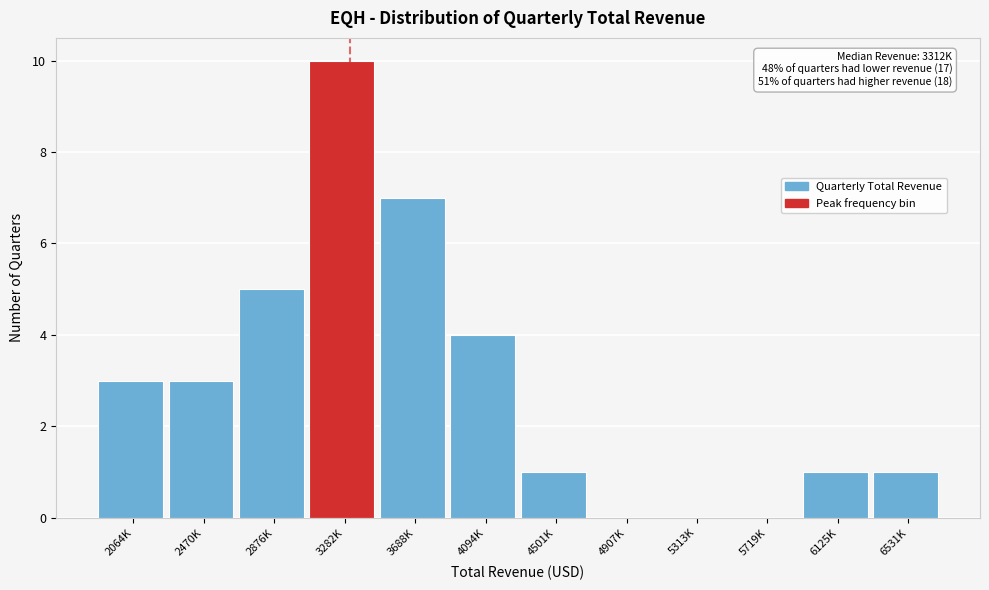

Reading left to right, list all the values displayed in this chart.

2064K=3	2470K=3	2876K=5	3282K=10	3688K=7	4094K=4	4501K=1	4907K=0	5313K=0	5719K=0	6125K=1	6531K=1